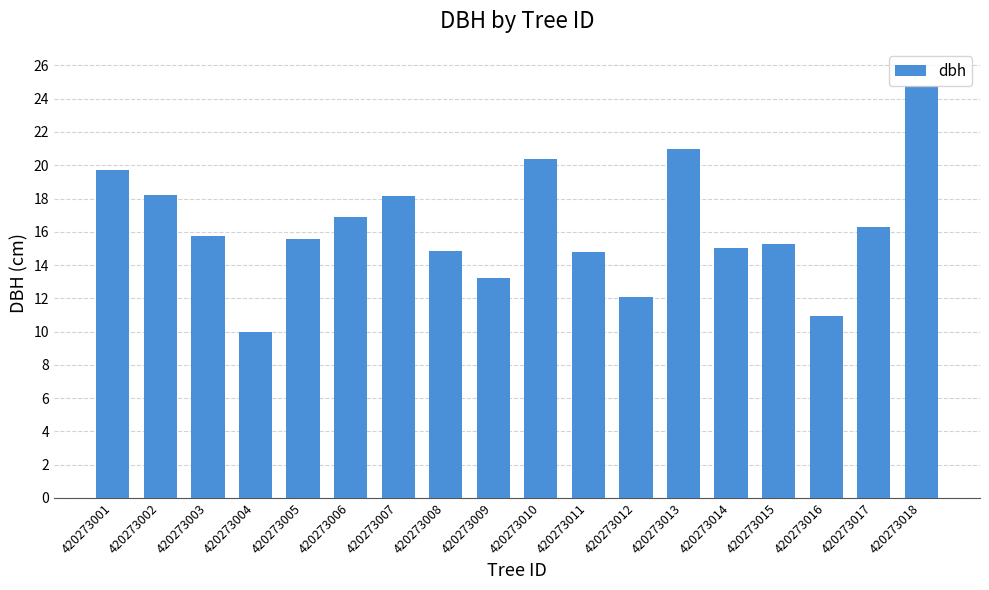

At which label is the value closest to 17?

420273006